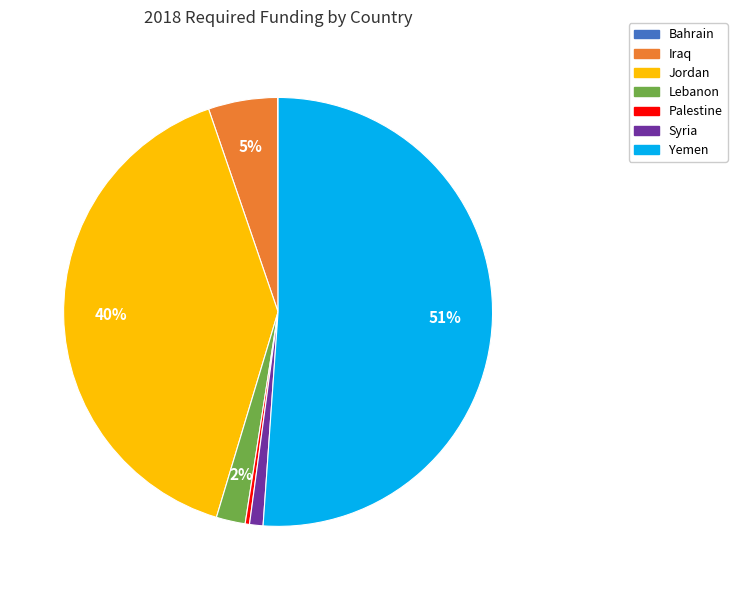

Which category has the biggest portion of the pie?

Yemen